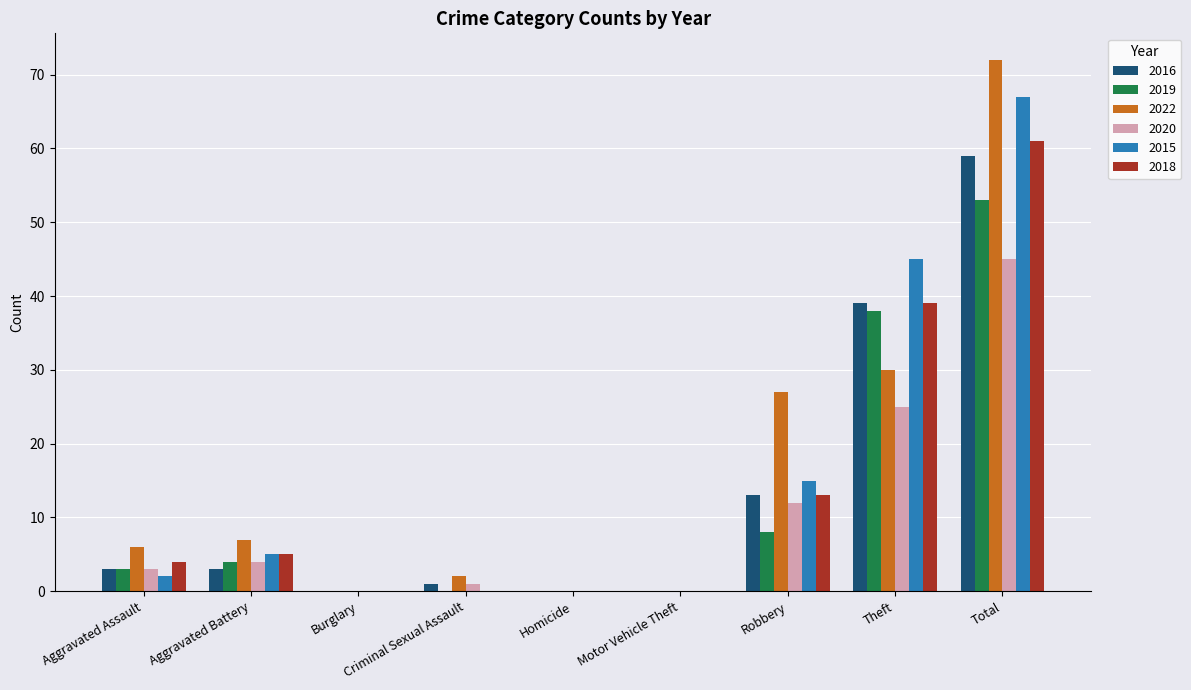

What is the total value across all series at Aggravated Assault?

21